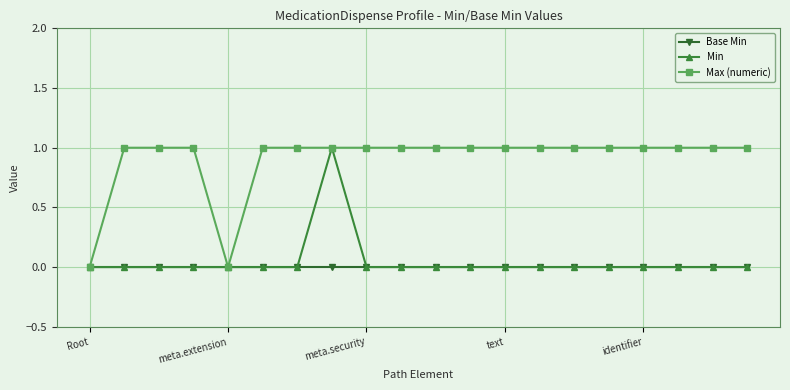

What is the maximum value for Max (numeric)?

1